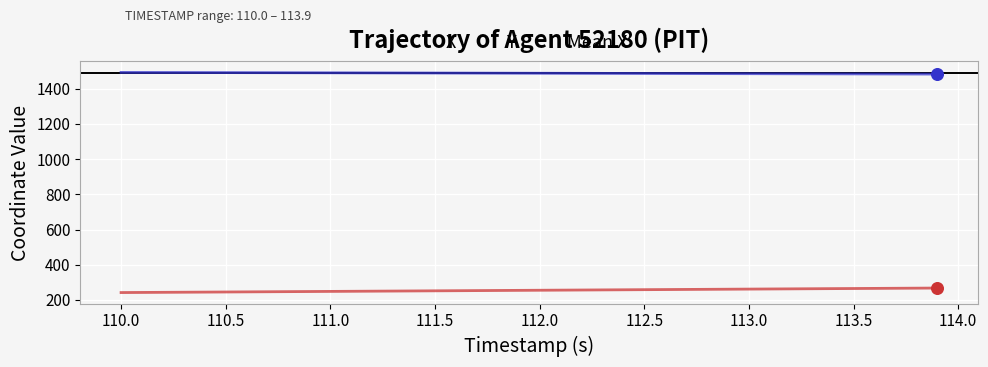

What is the total value across all series at 112.5?

1745.0